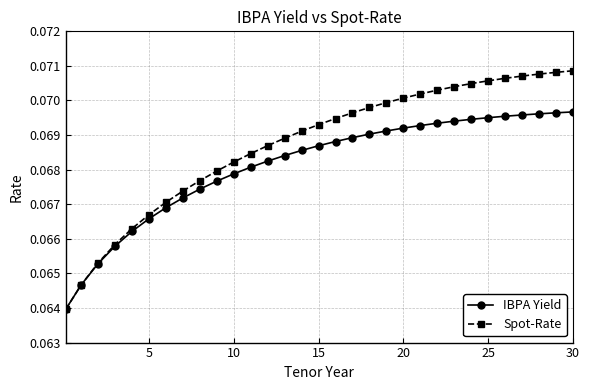

Rank the series by their maximum value, from lowest to highest.

IBPA Yield, Spot-Rate